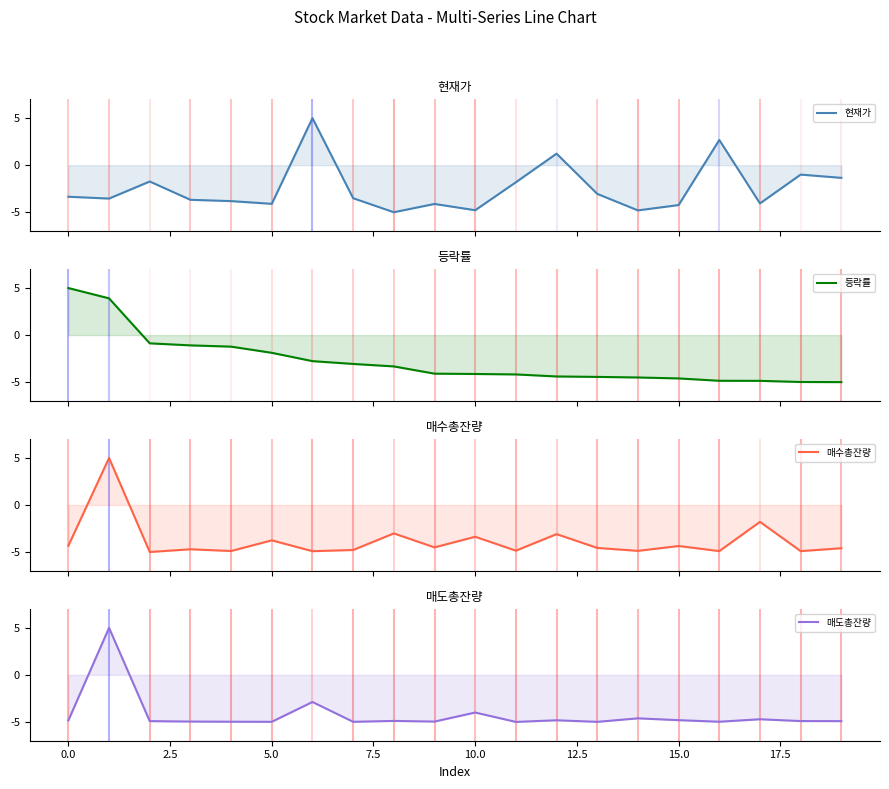

Count the number of data series in this chart.

4